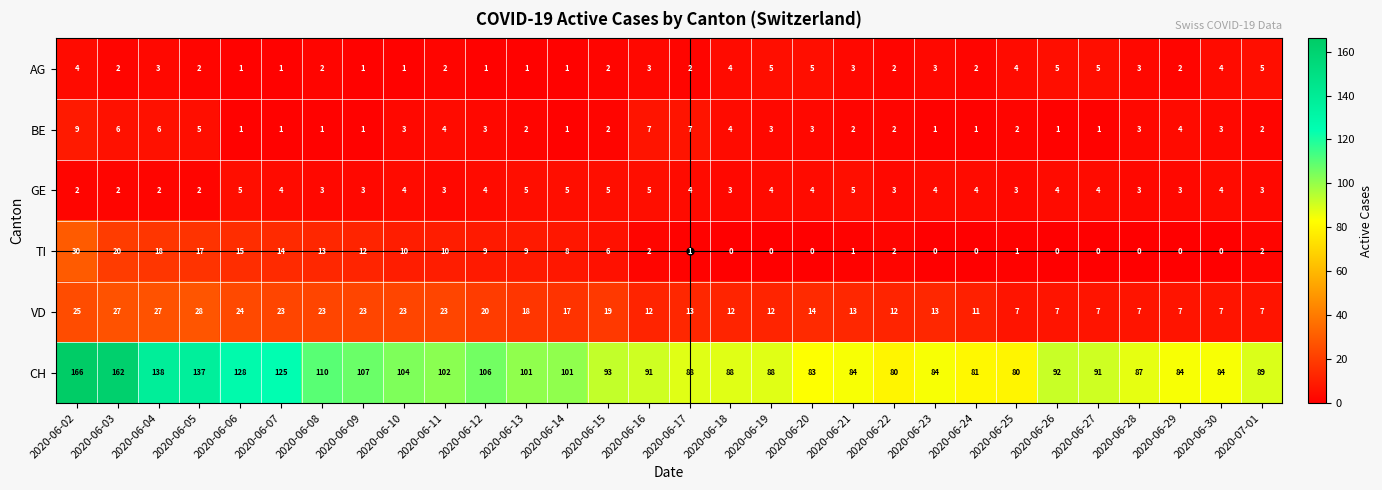

What is the maximum value shown in the chart?

166